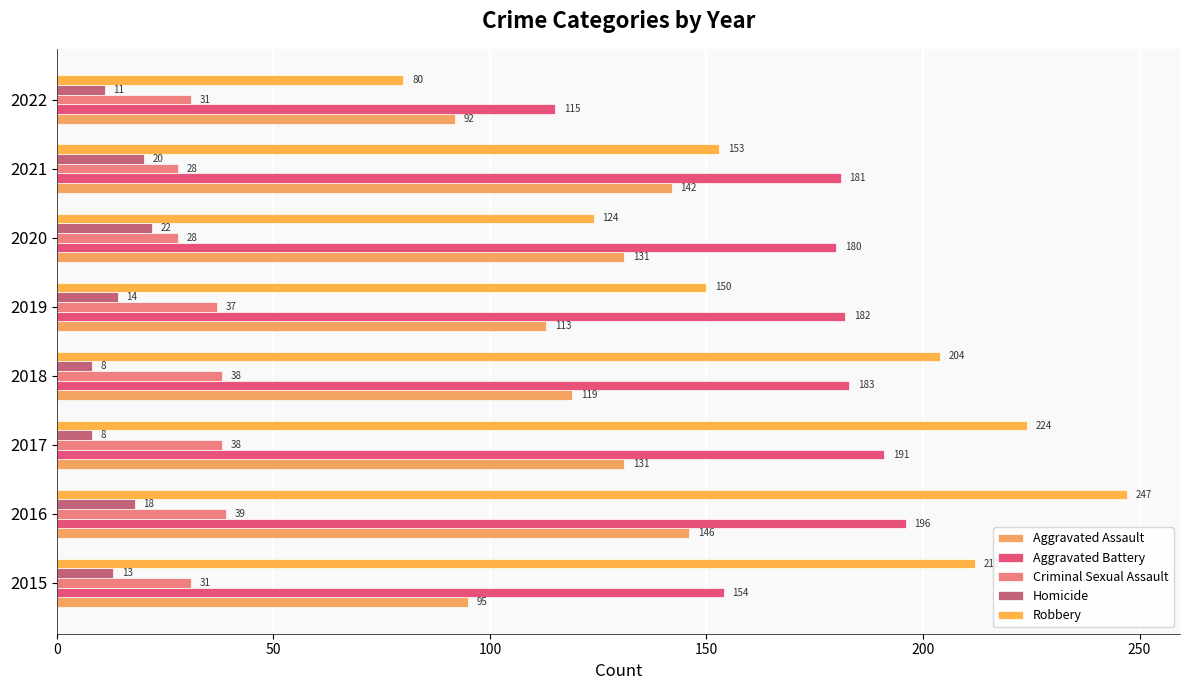

Which category has the highest value in the Homicide series?

2020